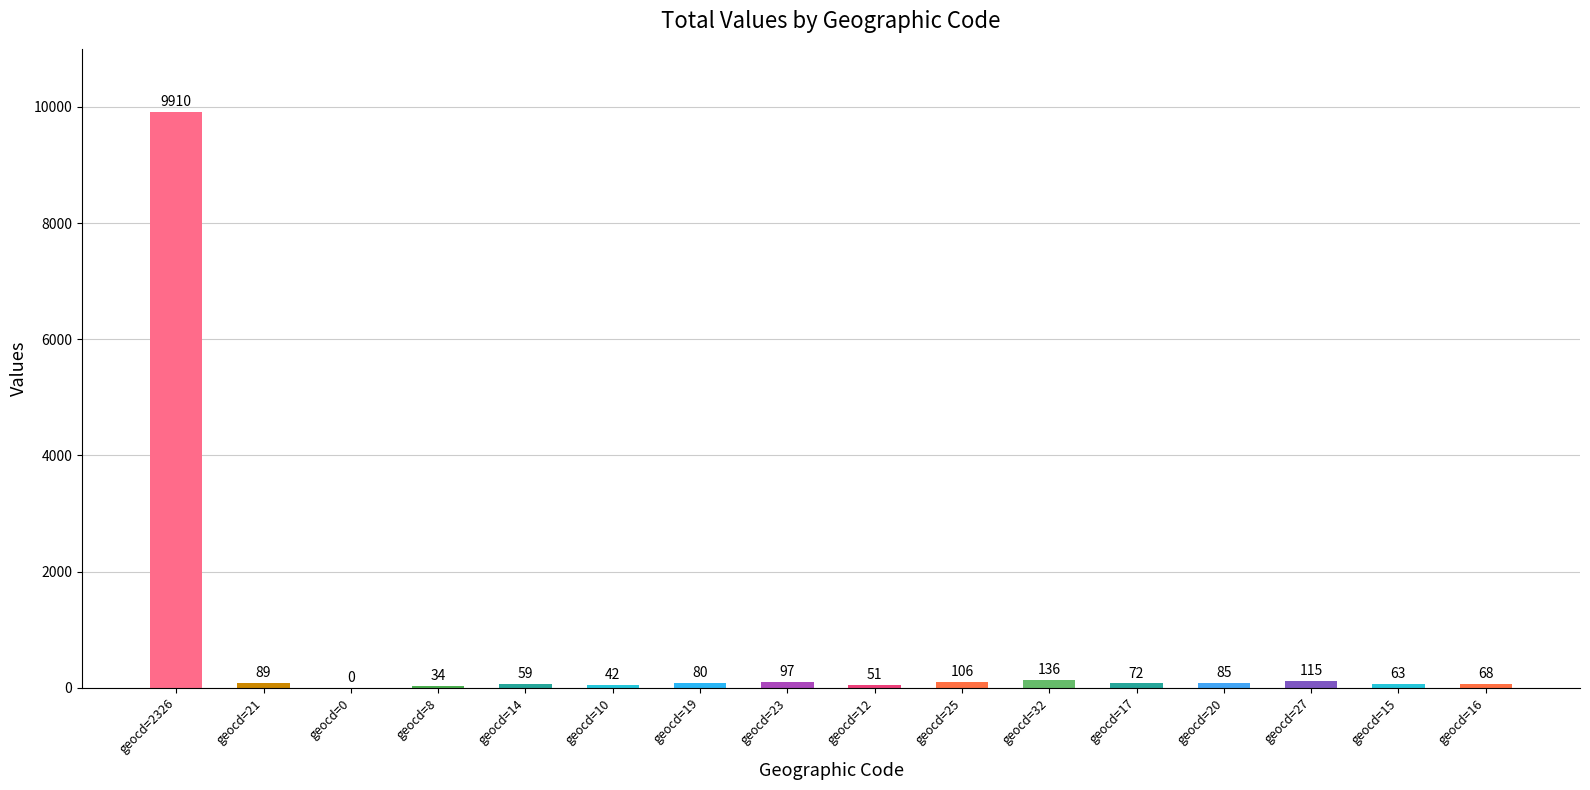

Is it true that the value at geocd=20 is 85?

True